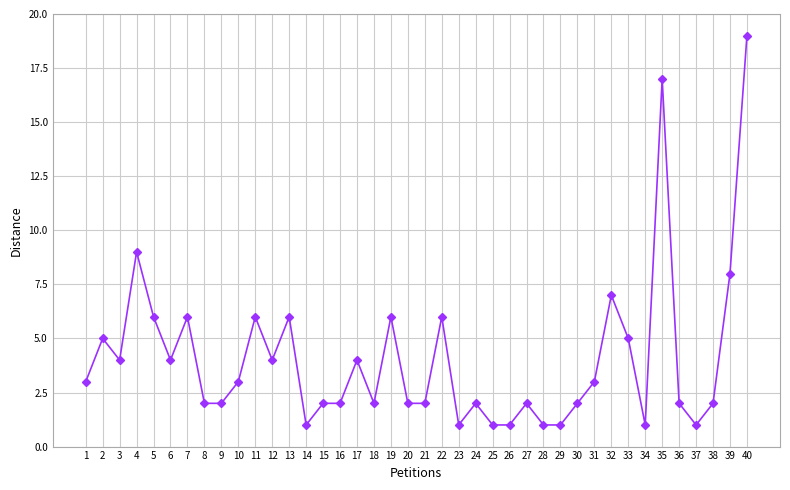

What is the ratio of the value at 30 to the value at 2?

0.4